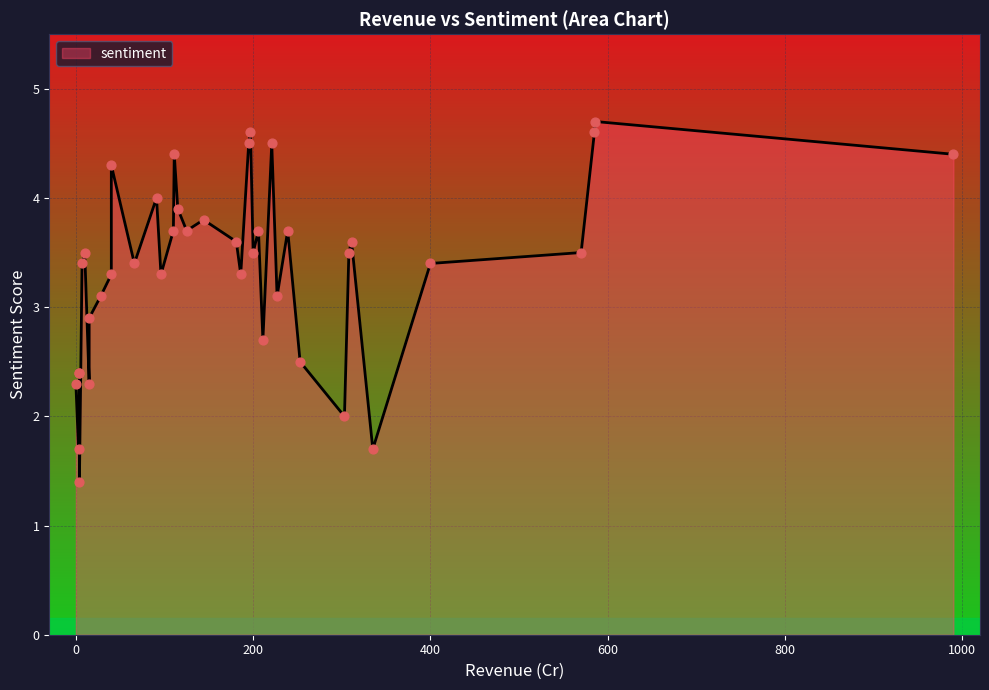

What is the change in value from 115 to 4?

-1.5